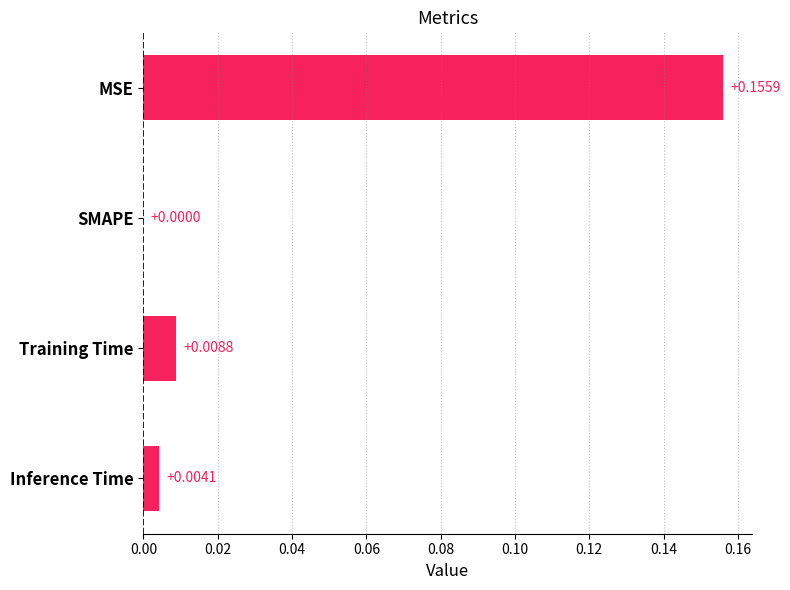

Which has a higher value, Inference Time or SMAPE?

Inference Time